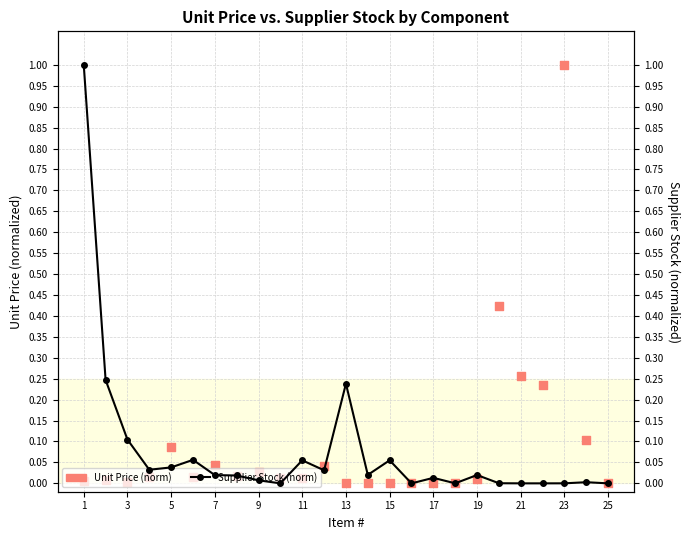

At how many categories does at least one series exceed 0?

24